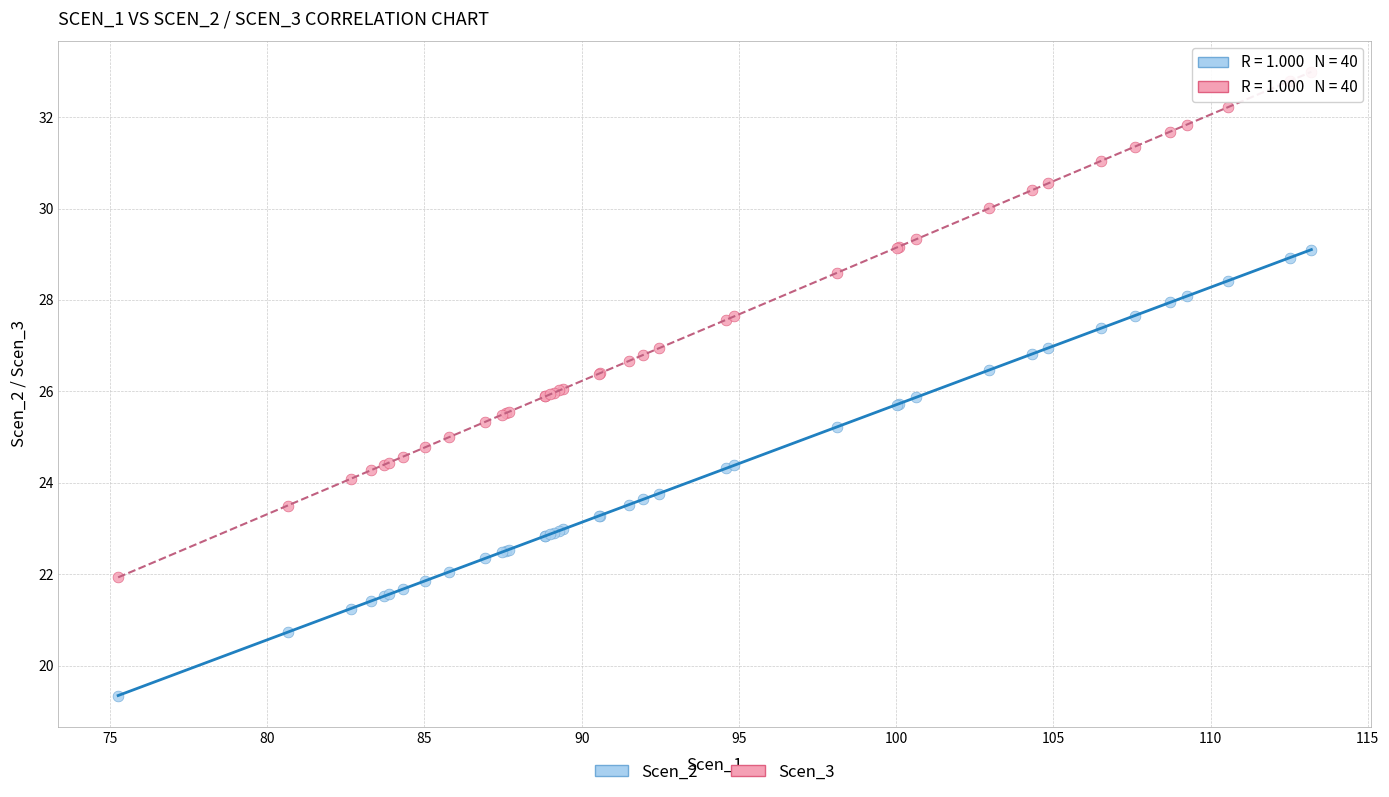

Which series has the largest Y range (max minus min)?

Scen_3